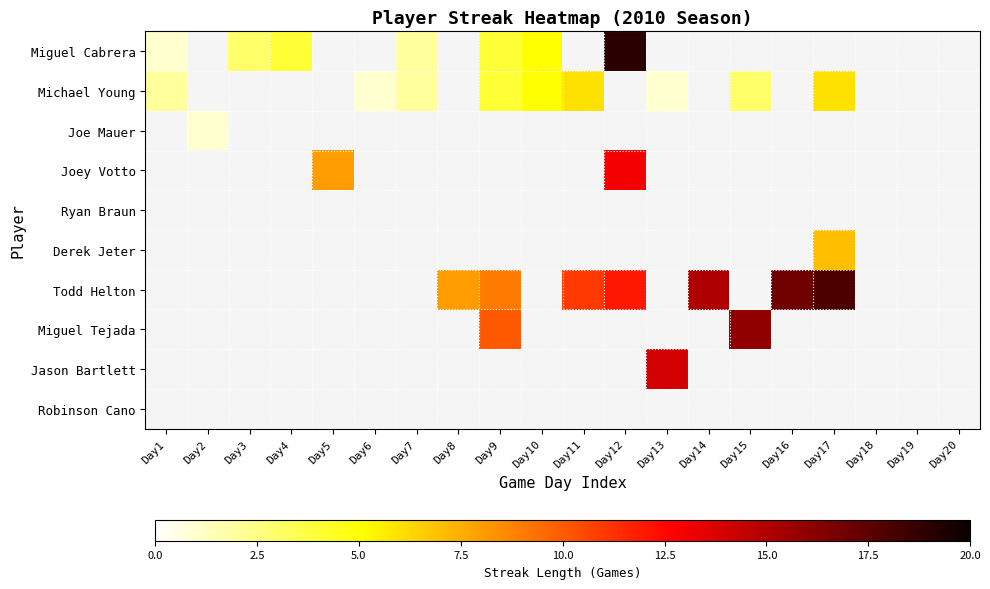

How many categories are shown in the chart?

20